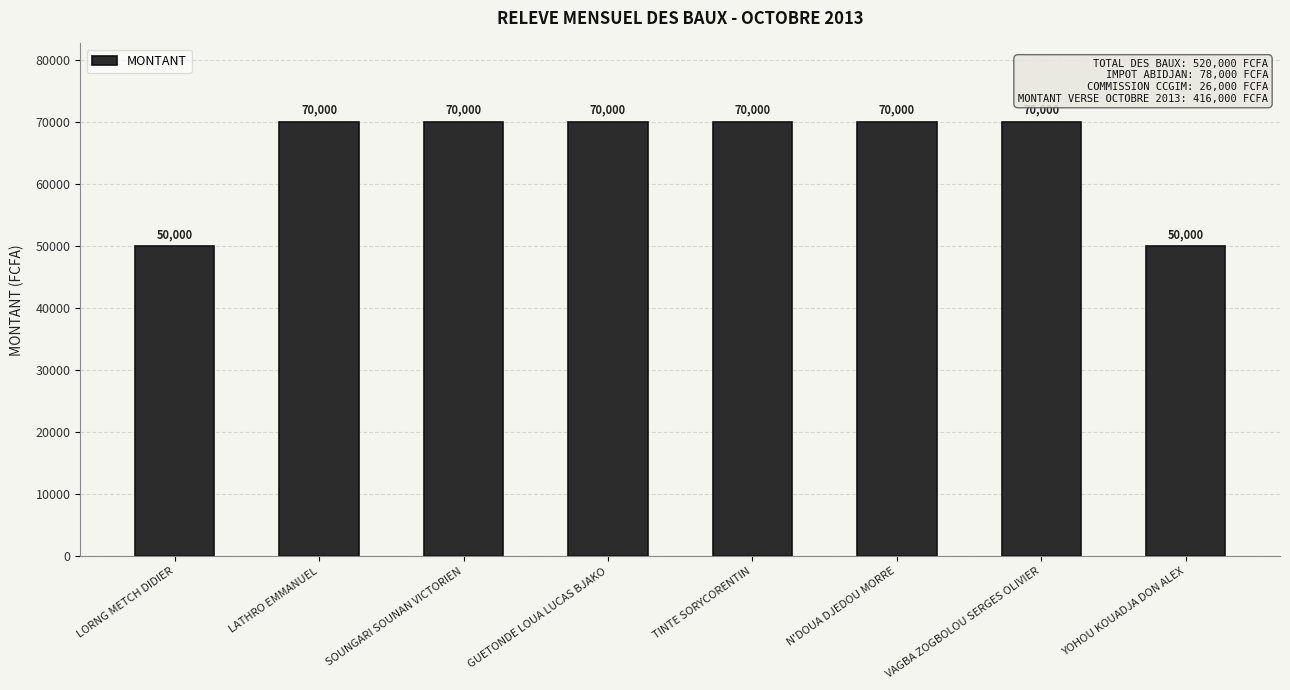

What is the approximate value at TINTE SORYCORENTIN?

70000